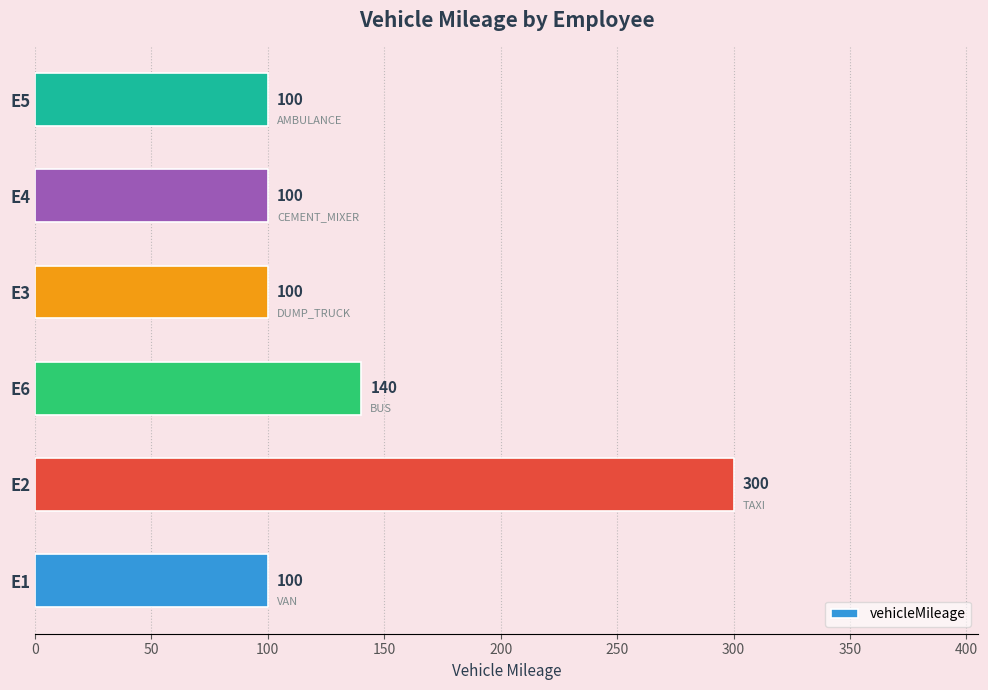

Count the values in the range 100 to 140.

5